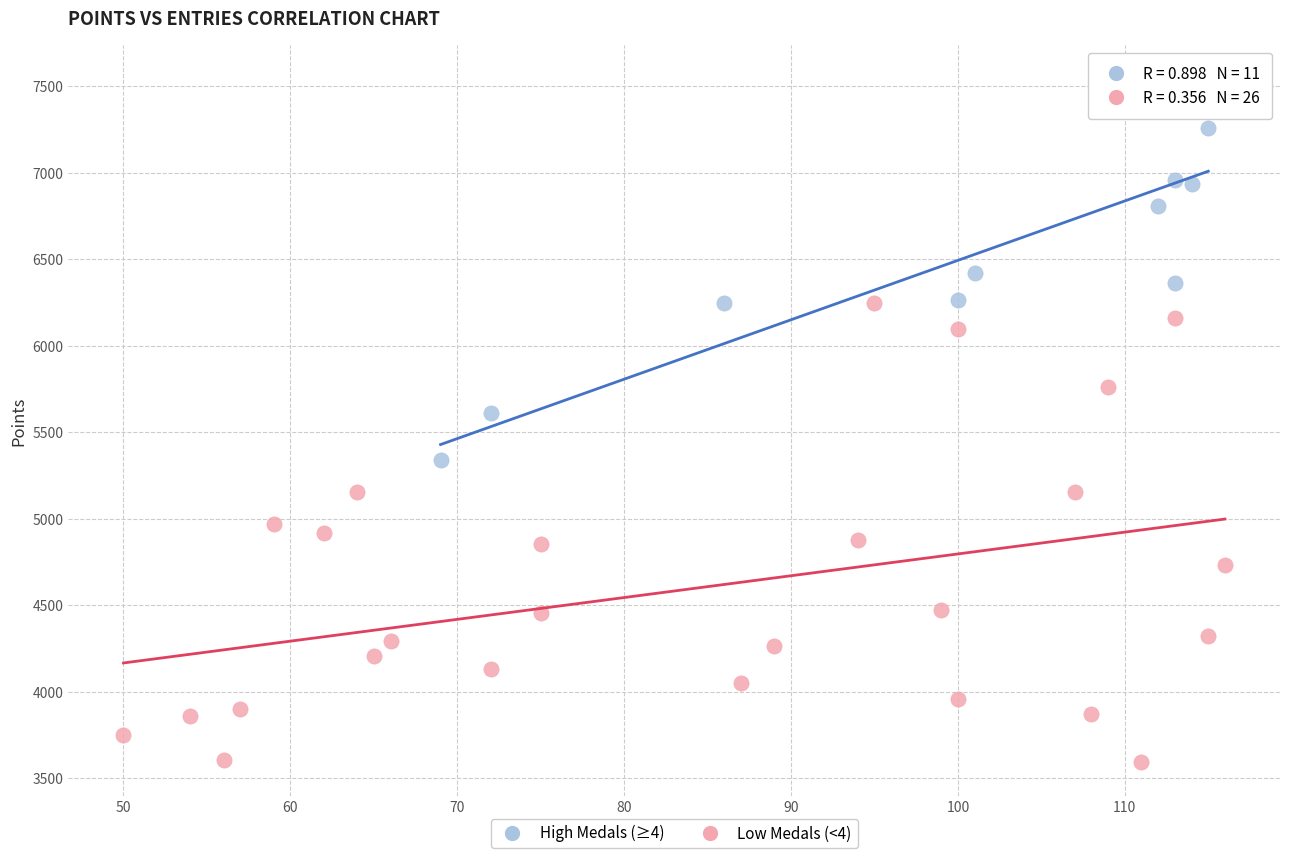

Which series has the widest spread of Y values?

Low Medals (<4)